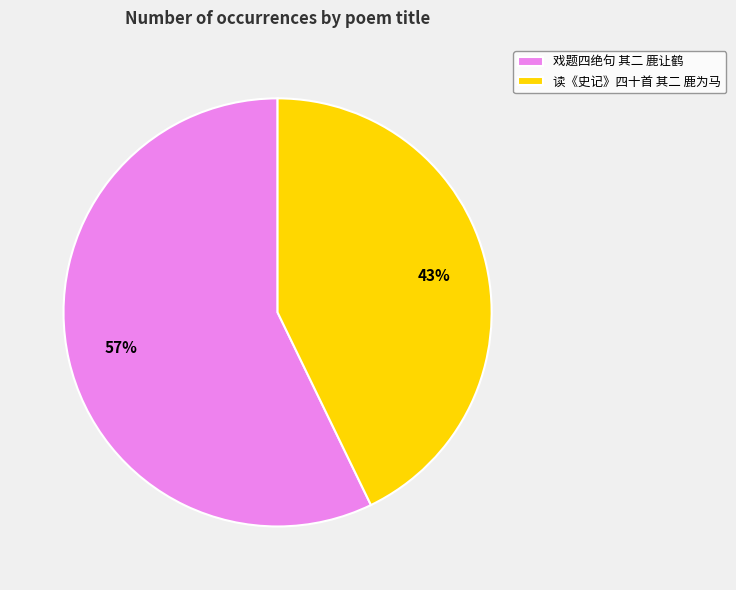

Between 戏题四绝句 其二 鹿让鹤 and 读《史记》四十首 其二 鹿为马, which is larger?

戏题四绝句 其二 鹿让鹤